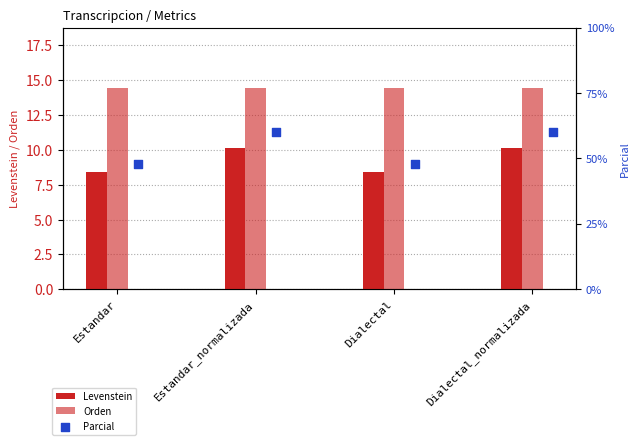

Which series contains the lowest Y value?

Levenstein